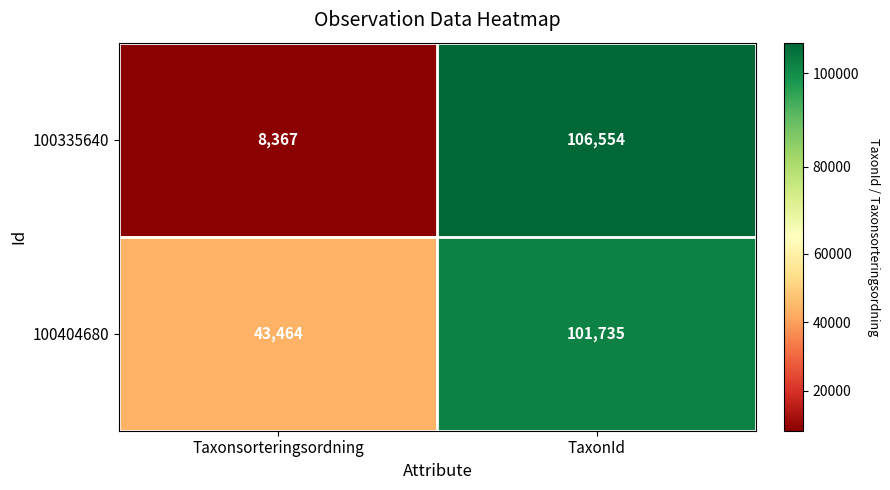

Which series has the largest range (max minus min)?

100335640